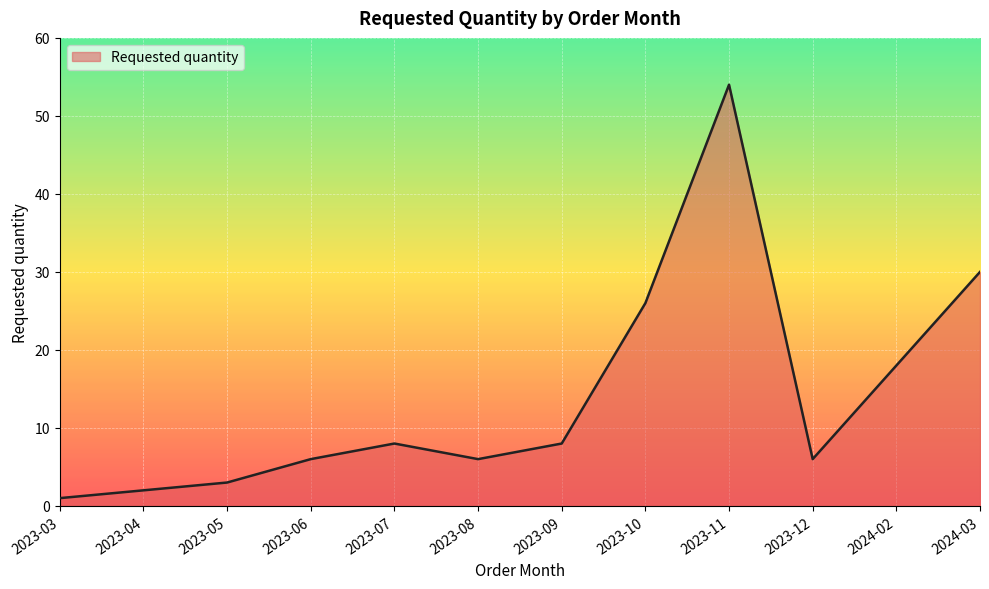

What is the ratio of the value at 2023-07 to the value at 2024-03?

0.3